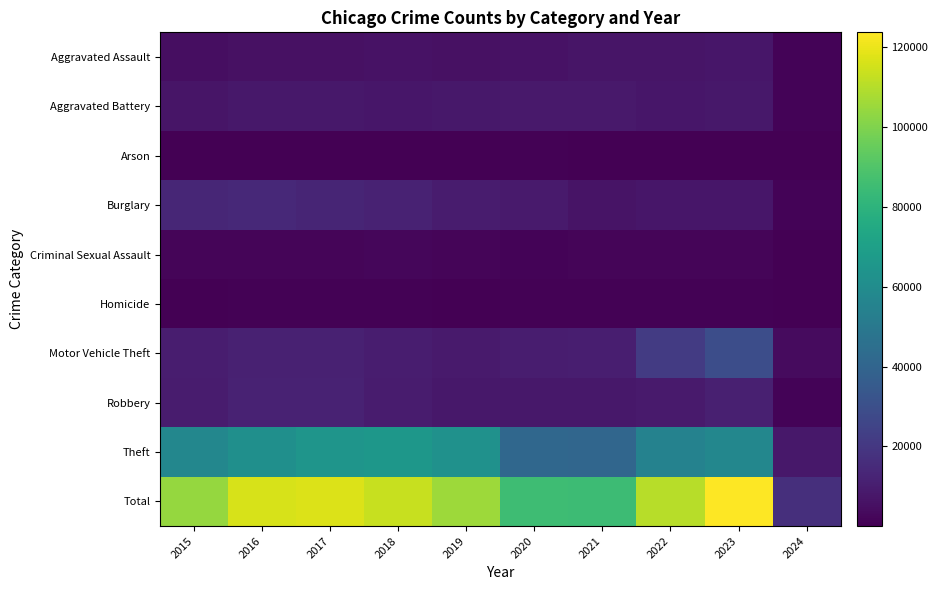

Which series has the largest total across all categories?

Total